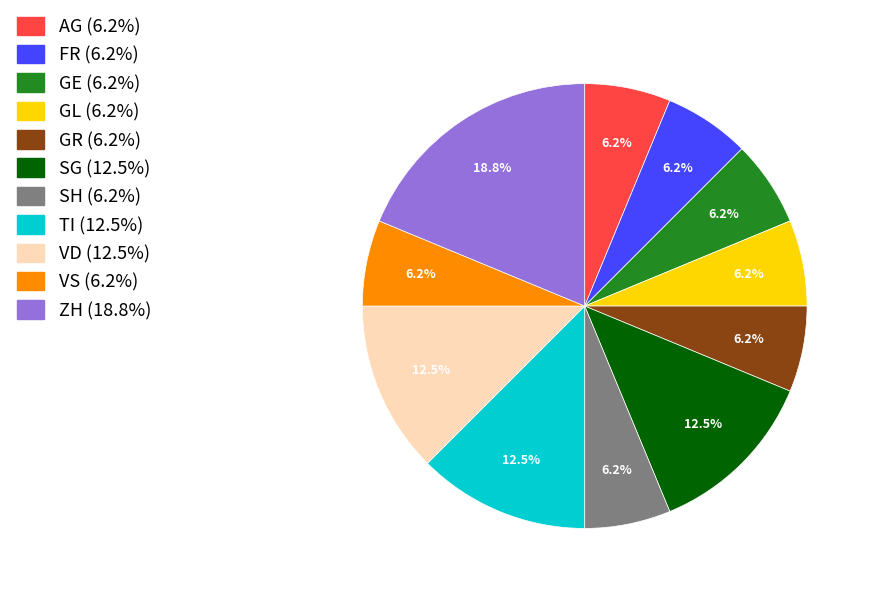

How many slices are in this pie chart?

11